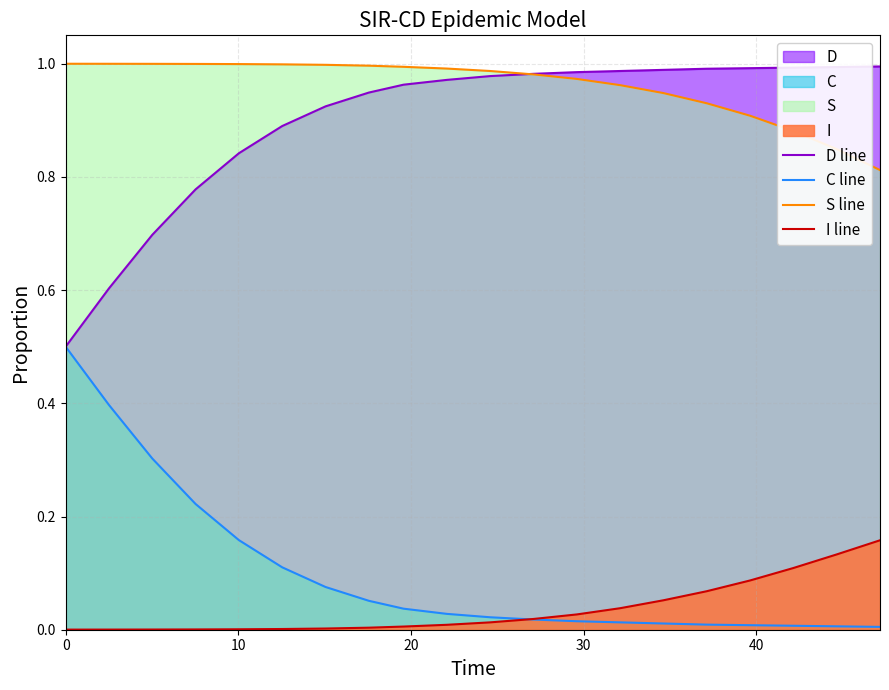

What is the difference between the highest and lowest values at 10?

1.0